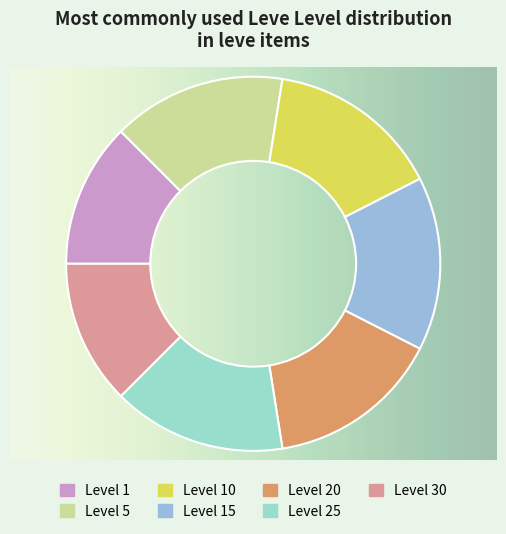

How many slices are in this pie chart?

7